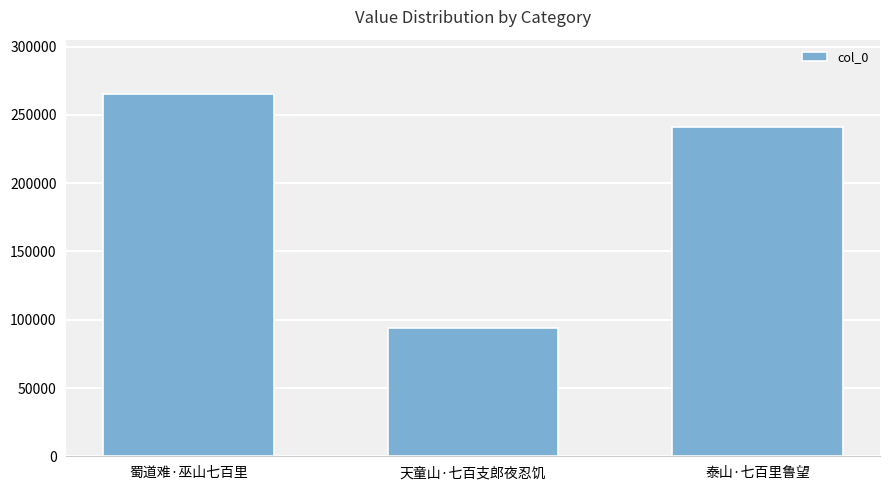

Which category has the lowest value across all series?

天童山·七百支郎夜忍饥